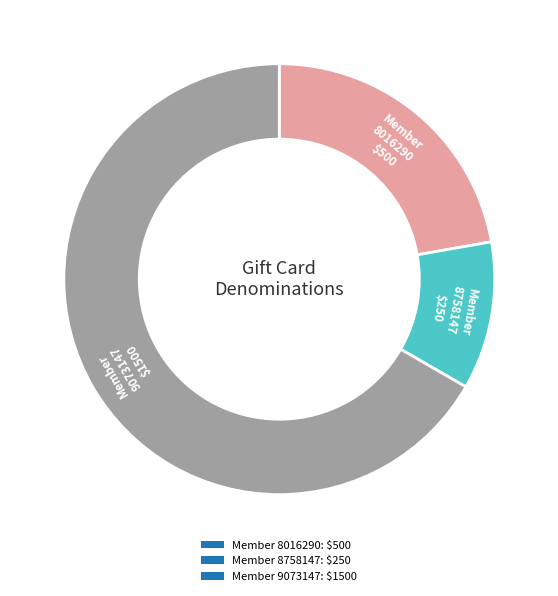

The Member 8016290: $500 slice represents 22% of the pie. True or false?

True